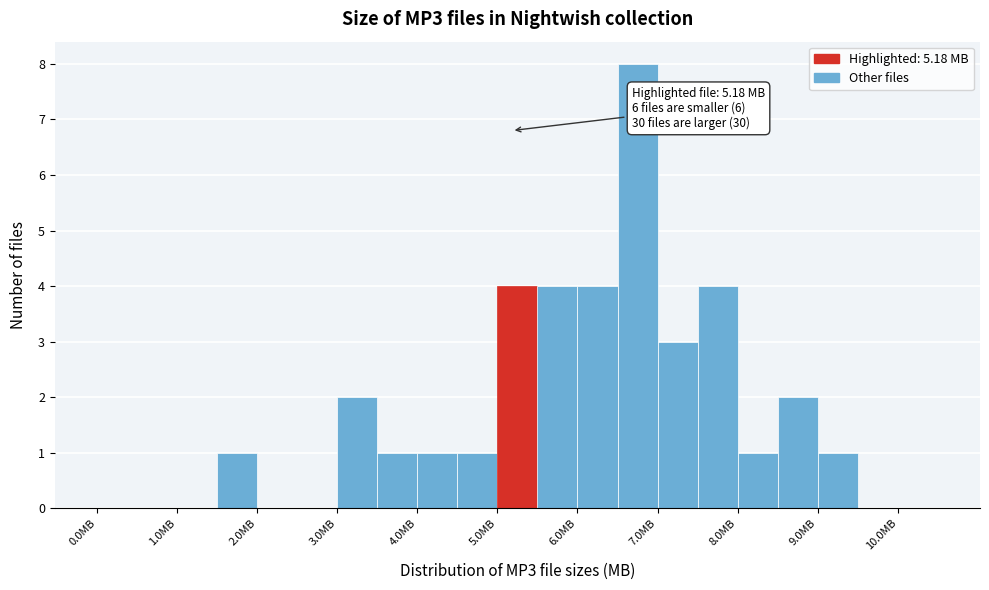

Which range on the x-axis has the tallest bar?

6.5 to 7.0